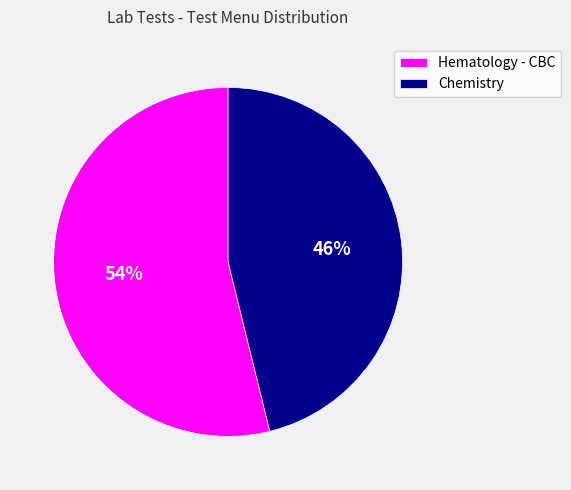

Which has a higher value, Chemistry or Hematology - CBC?

Hematology - CBC